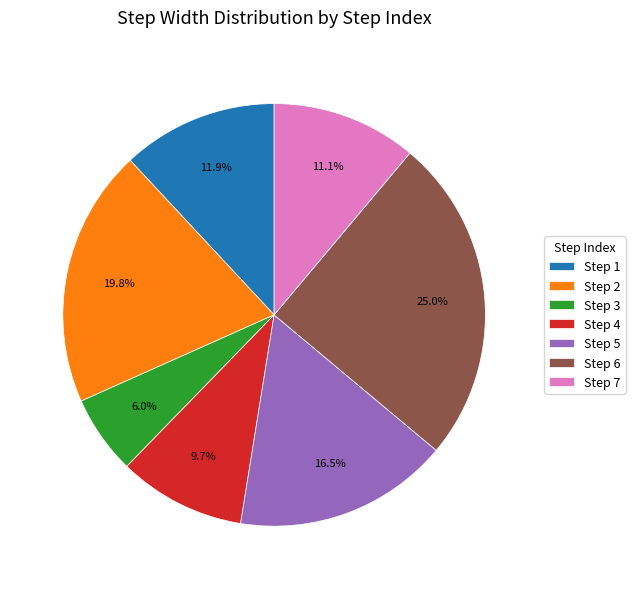

Is there a majority slice in this chart?

No